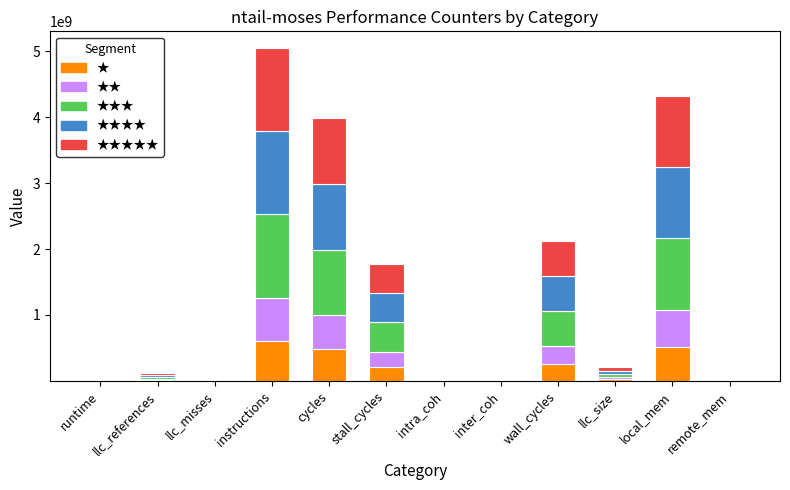

At which category is the sum across all series the highest?

instructions